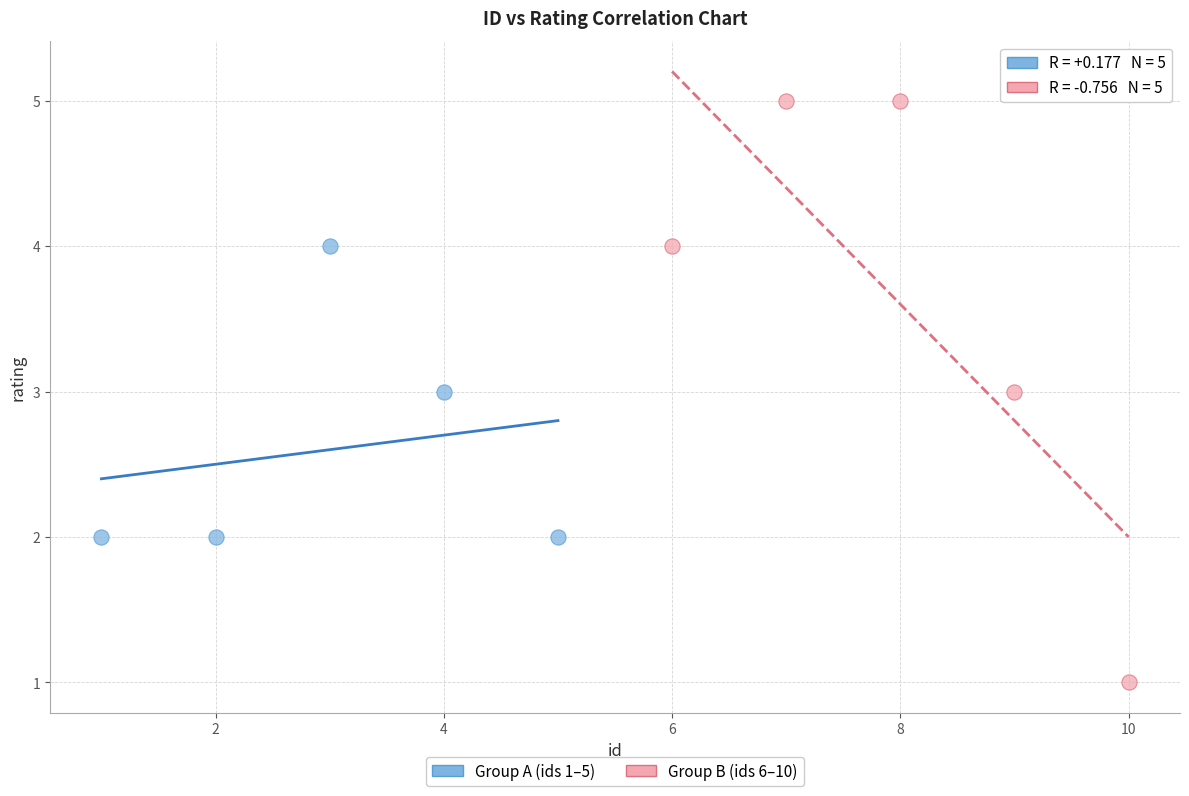

What are all the series names shown in the legend?

Group A (ids 1–5), Group B (ids 6–10)